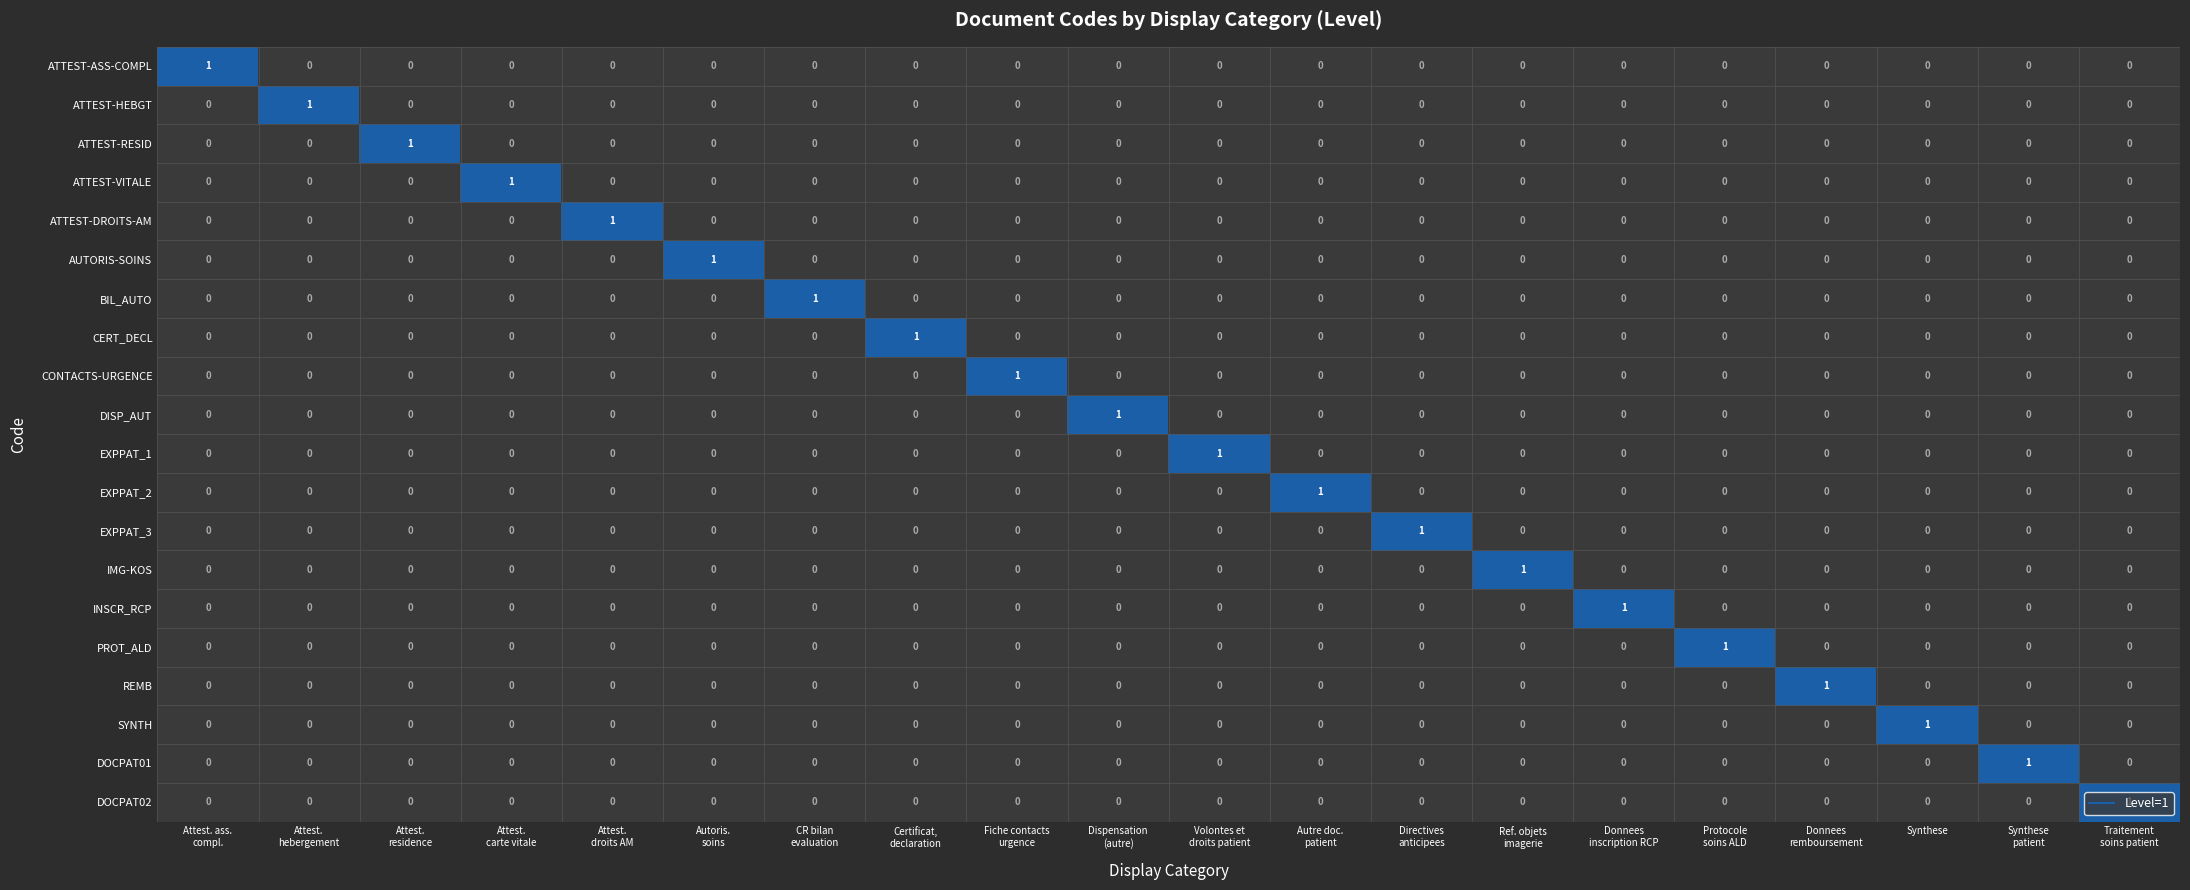

At how many categories does at least one series exceed 0?

20